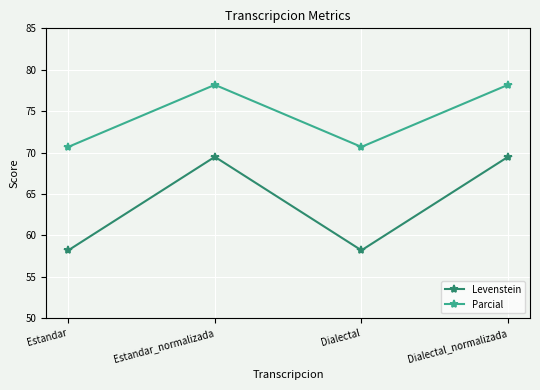

What is the sum of all Parcial values?

297.7